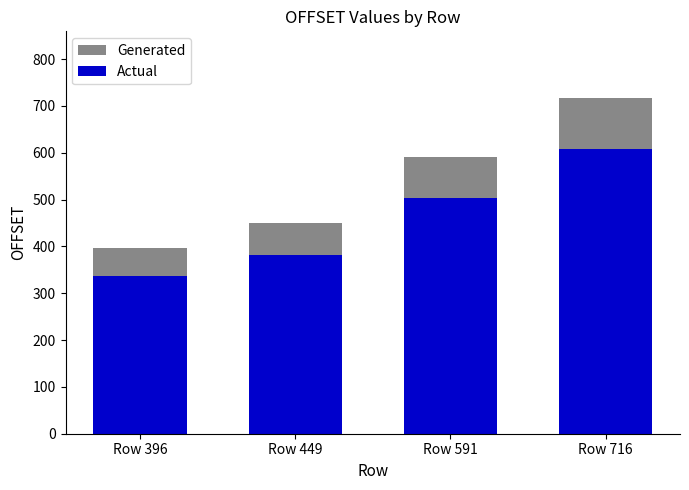

What is the highest value of the Actual series?

608.6